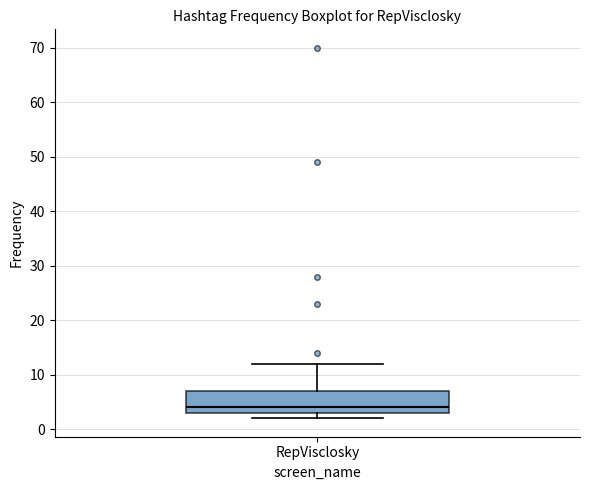

Where is the lower edge of the box for RepVisclosky on the y-axis? The values are not printed on the chart, so give them approximately, as read against the axis.

3